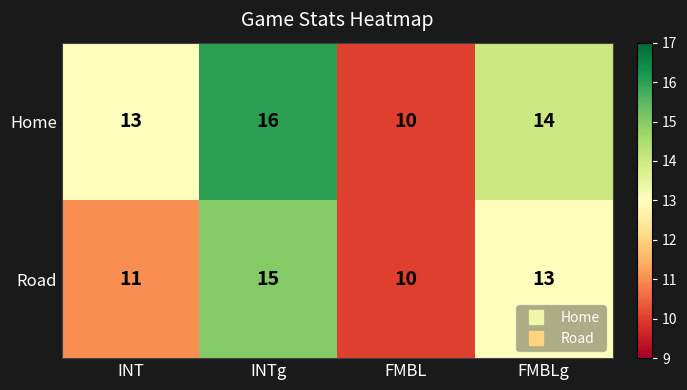

Count the number of data series in this chart.

2